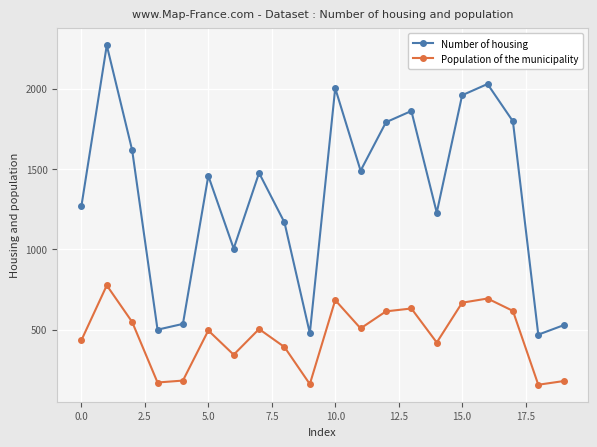

What is the lowest value of the Number of housing series?

468